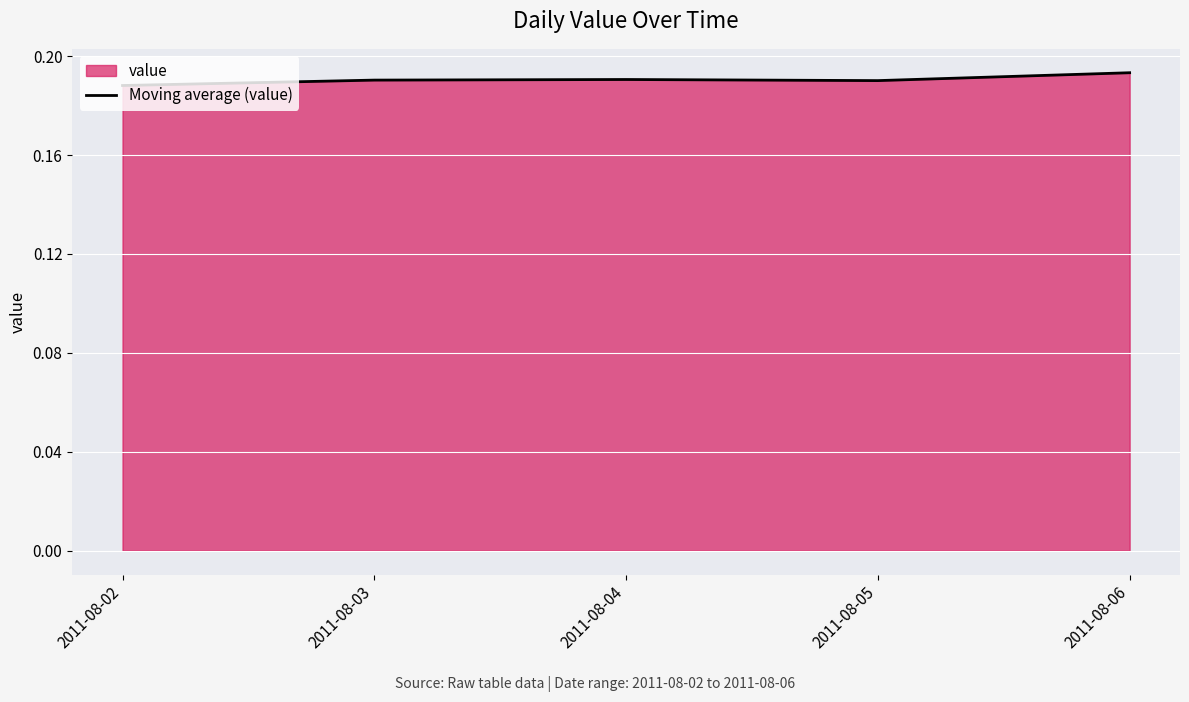

True or false: there are more than 2 points higher than both neighbors.

False